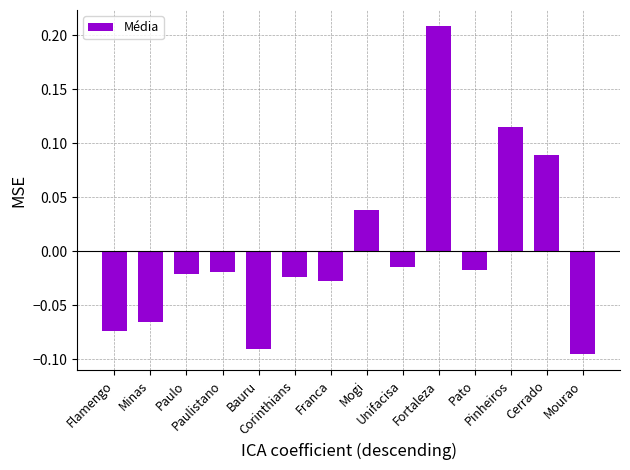

What is the difference between the maximum and minimum values?

0.3